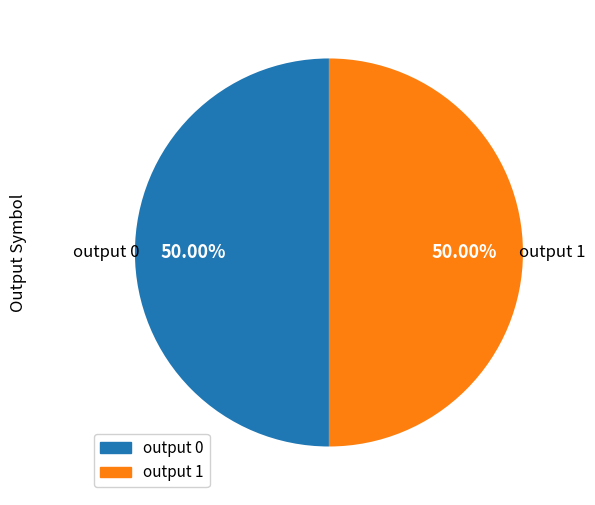

What is the ratio of the value at output 0 to the value at output 1?

1.0